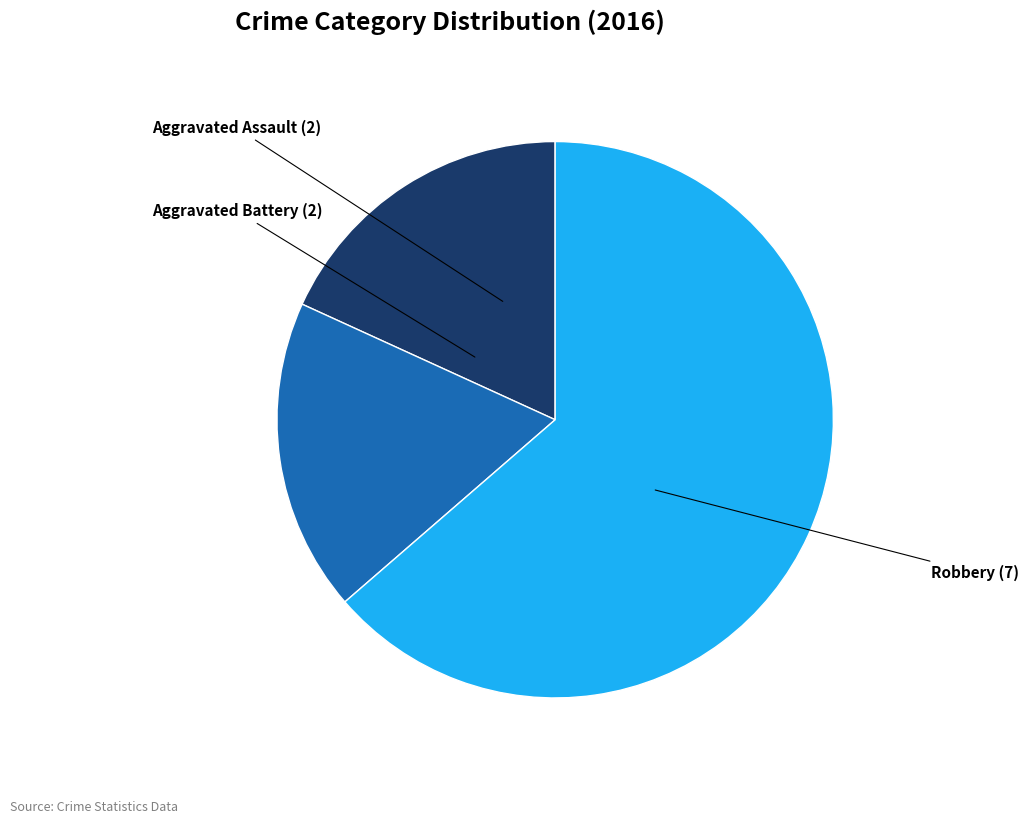

What is the majority slice?

Robbery